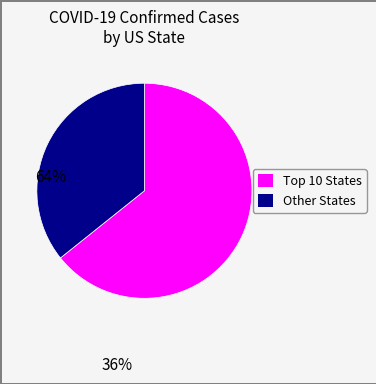

Does any single category account for the majority?

Yes